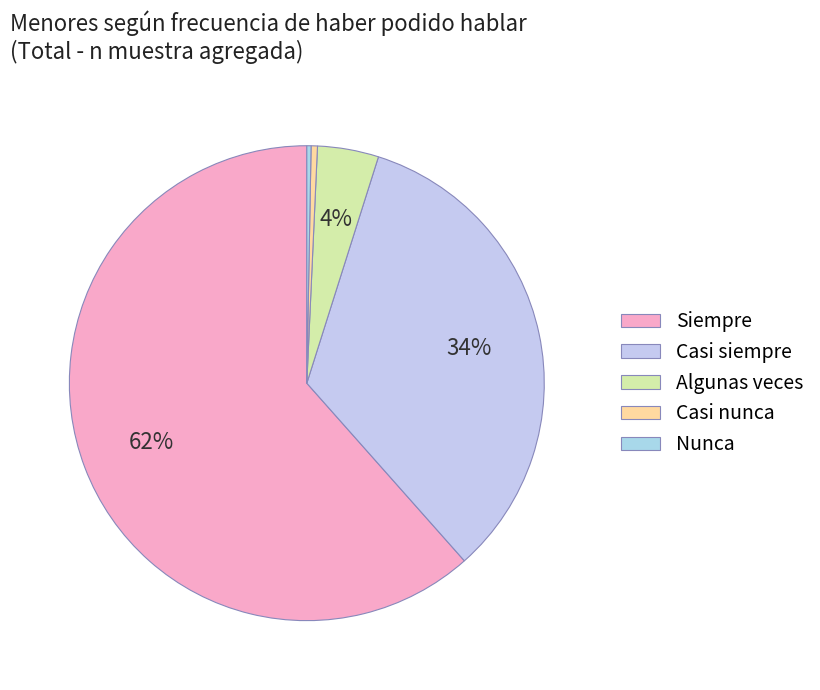

Count the number of slices in the pie.

5